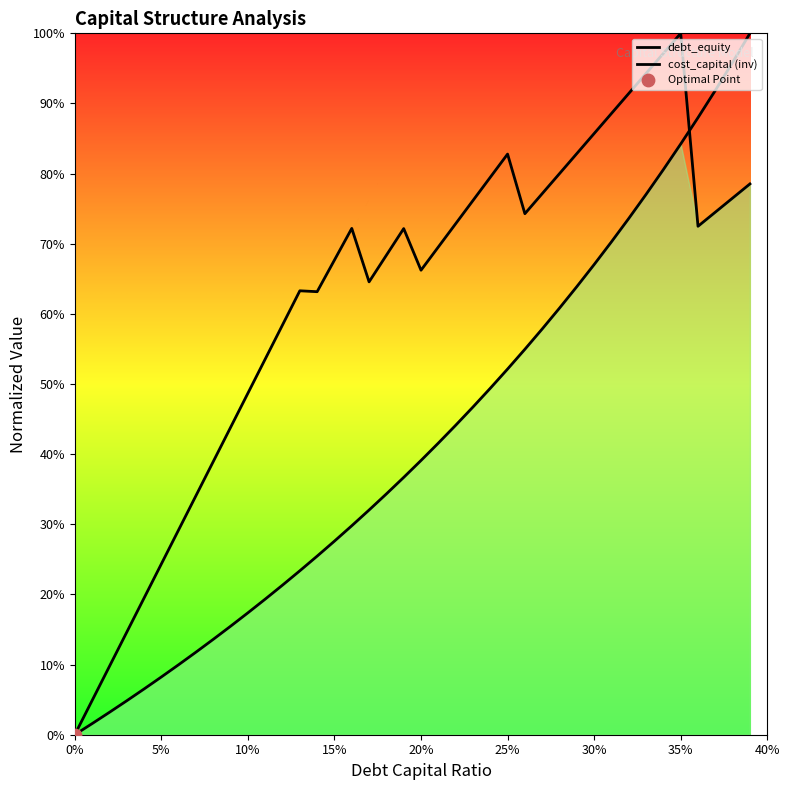

Which series has the largest Y range (max minus min)?

debt_equity